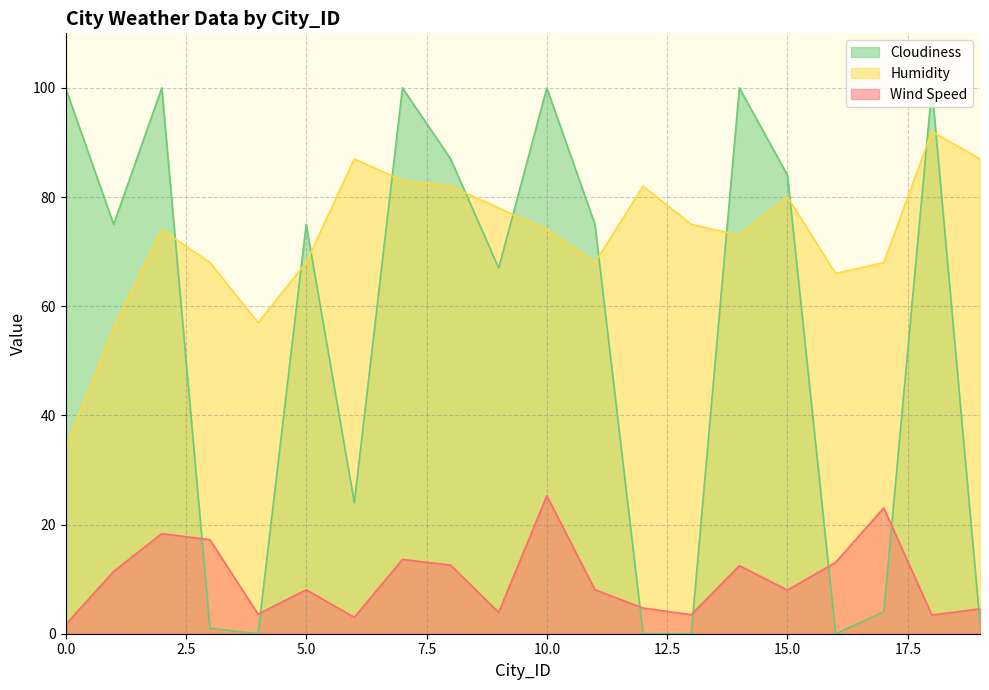

Rank the categories by Cloudiness value from highest to lowest.

0, 2, 7, 10, 14, 18, 8, 15, 1, 5, 11, 9, 6, 17, 19, 3, 4, 12, 13, 16